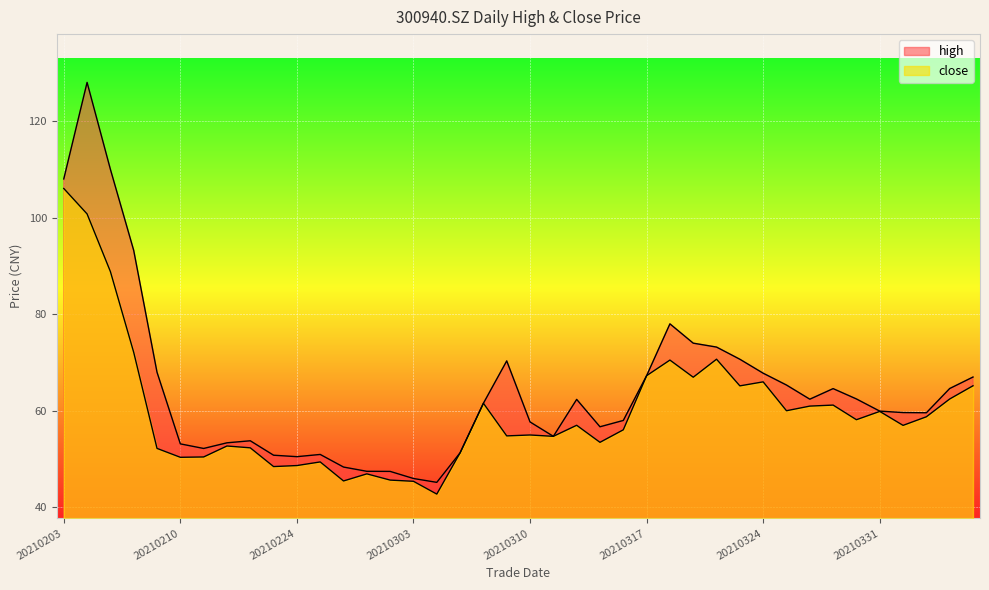

The close series shows 79.9 at 20210209. True or false?

False